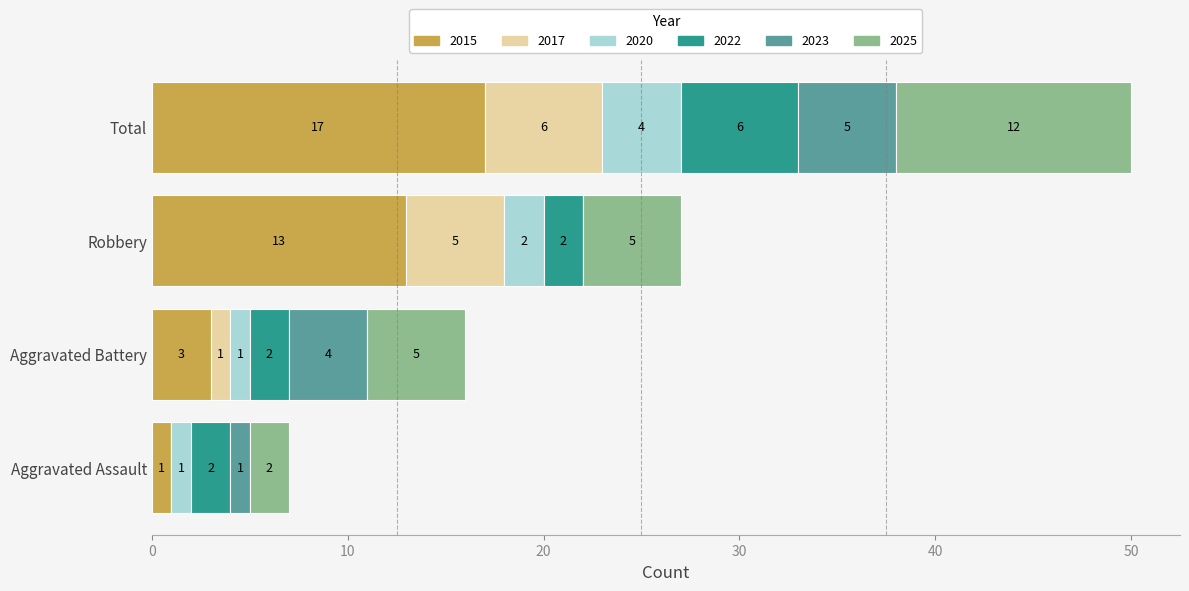

What is the total value across all series at Robbery?

27